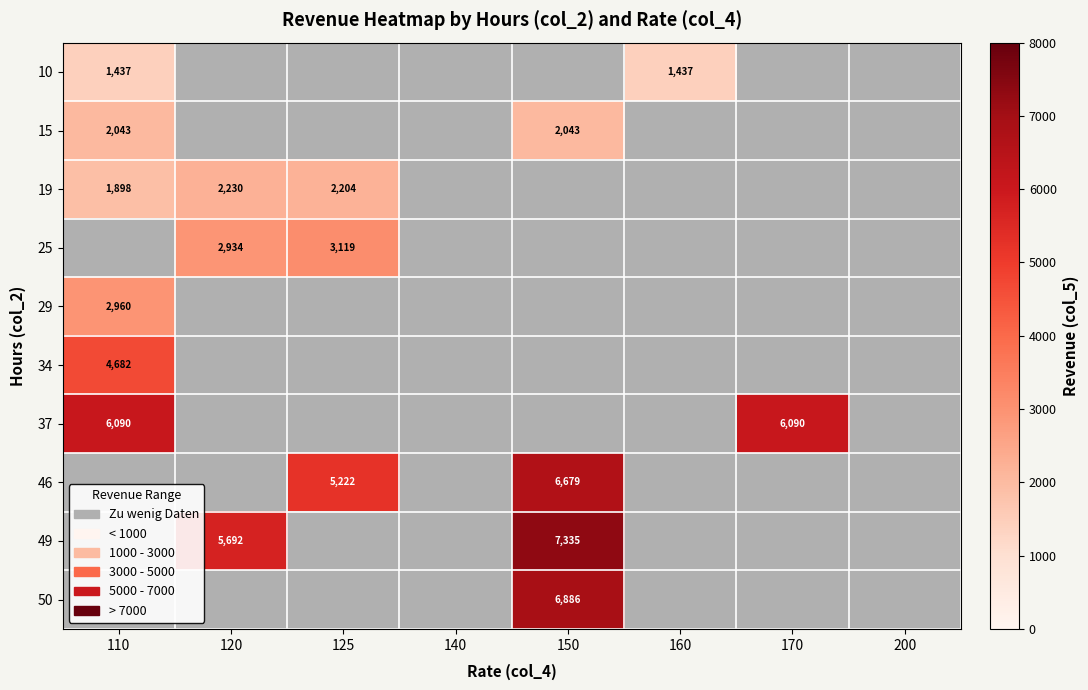

How many positive values does the 34 series have?

1